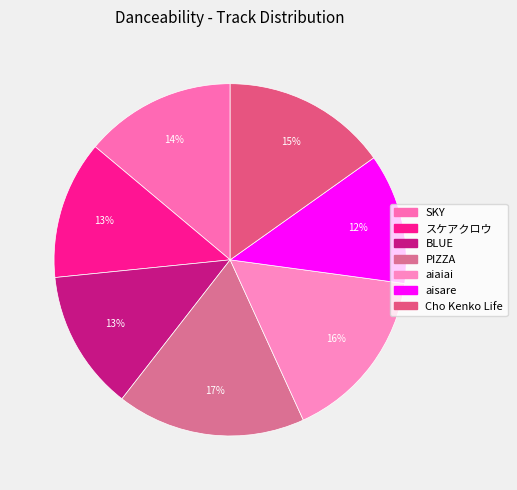

To the nearest percent, what is the difference between the aisare and PIZZA slice percentages?

5%